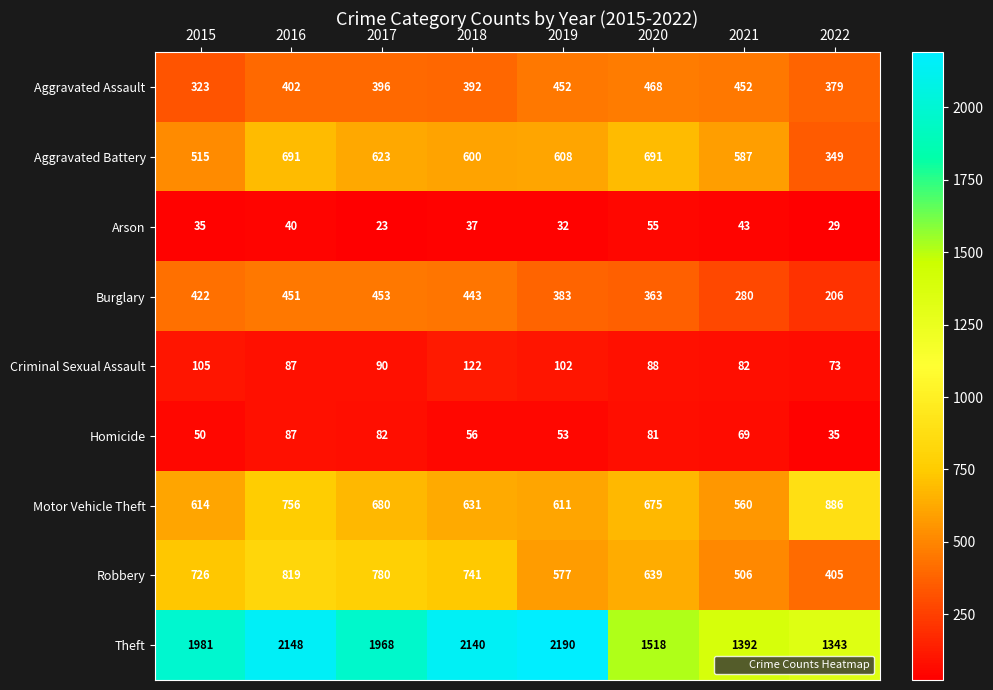

What is the total value across all series at 2021?

3971